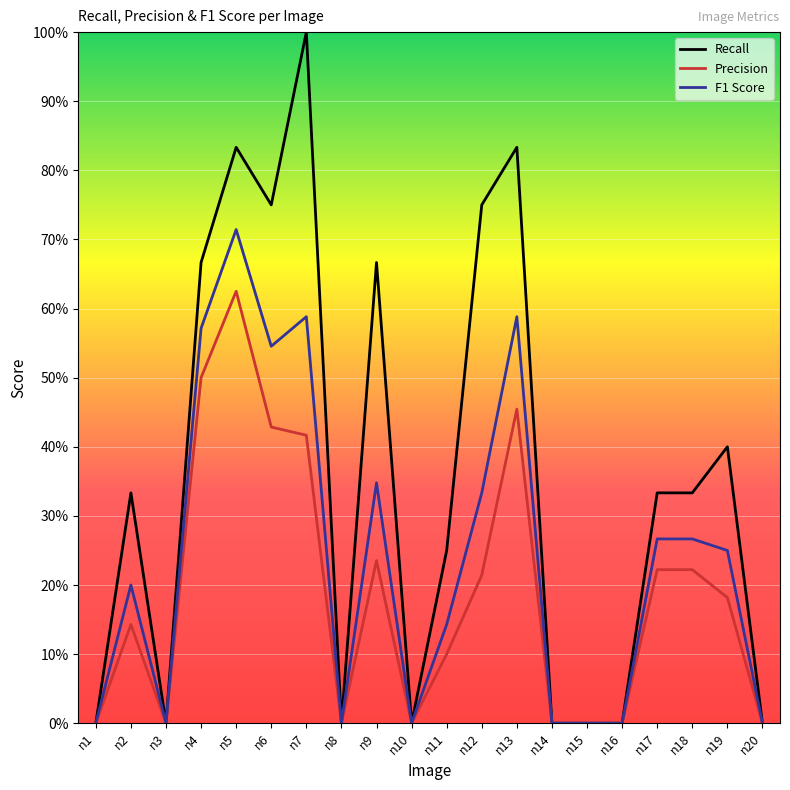

At which label is F1 Score closest to 0?

n1